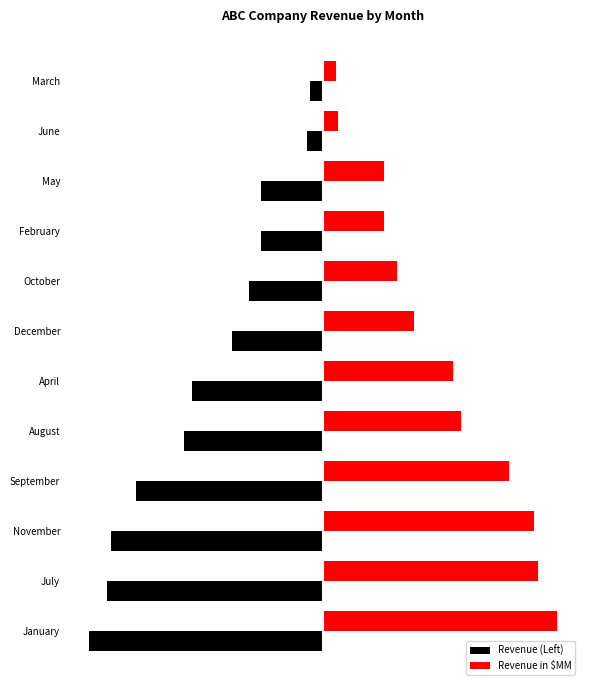

What are all the series names shown in the legend?

Revenue (Left), Revenue in $MM